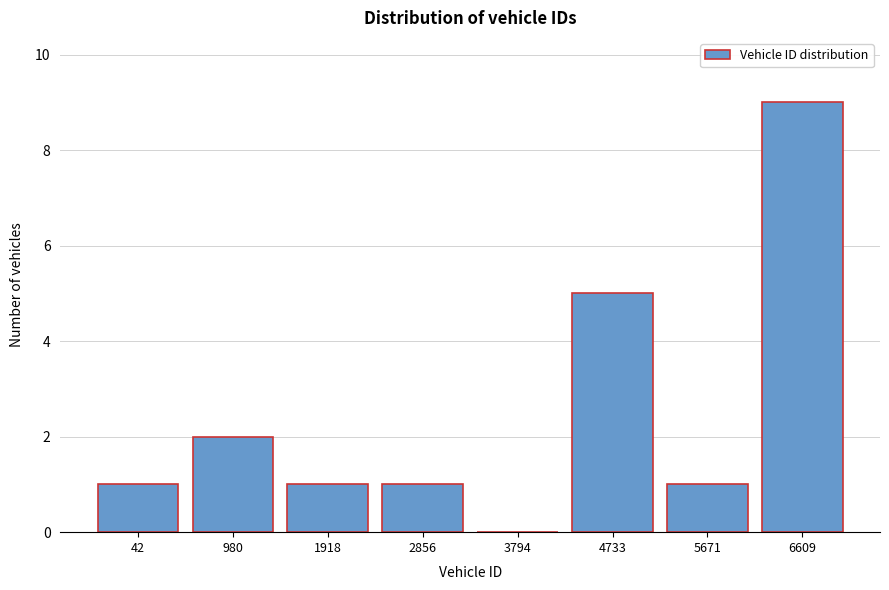

Reading left to right, extract all data points from this chart.

42=1	980=2	1918=1	2856=1	3794=0	4733=5	5671=1	6609=9